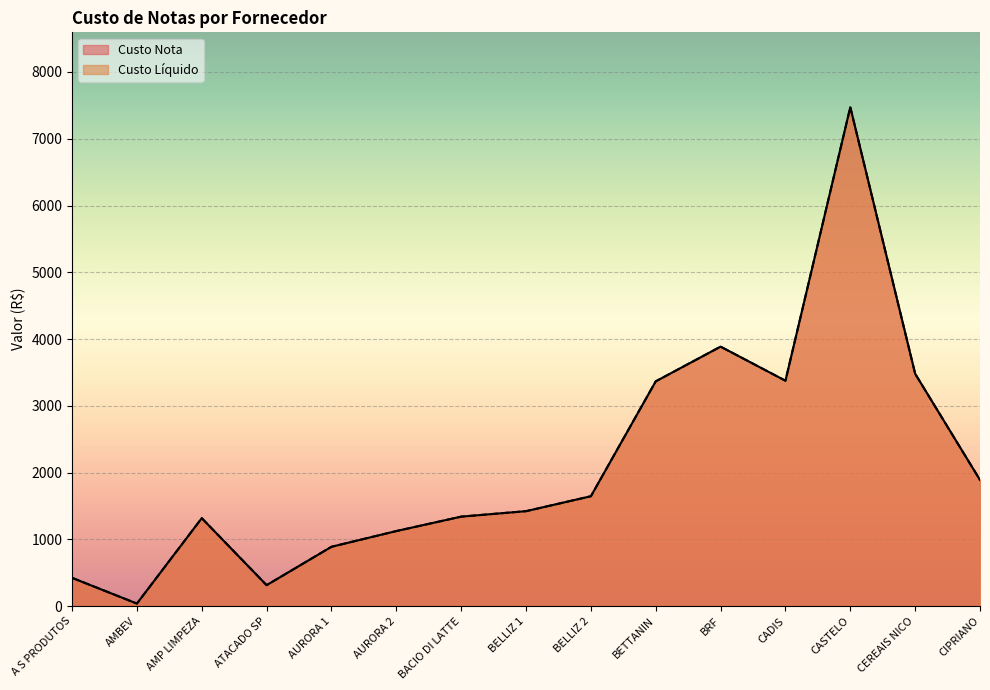

True or false: Custo Liquido and Custo Nota intersect in this chart.

False